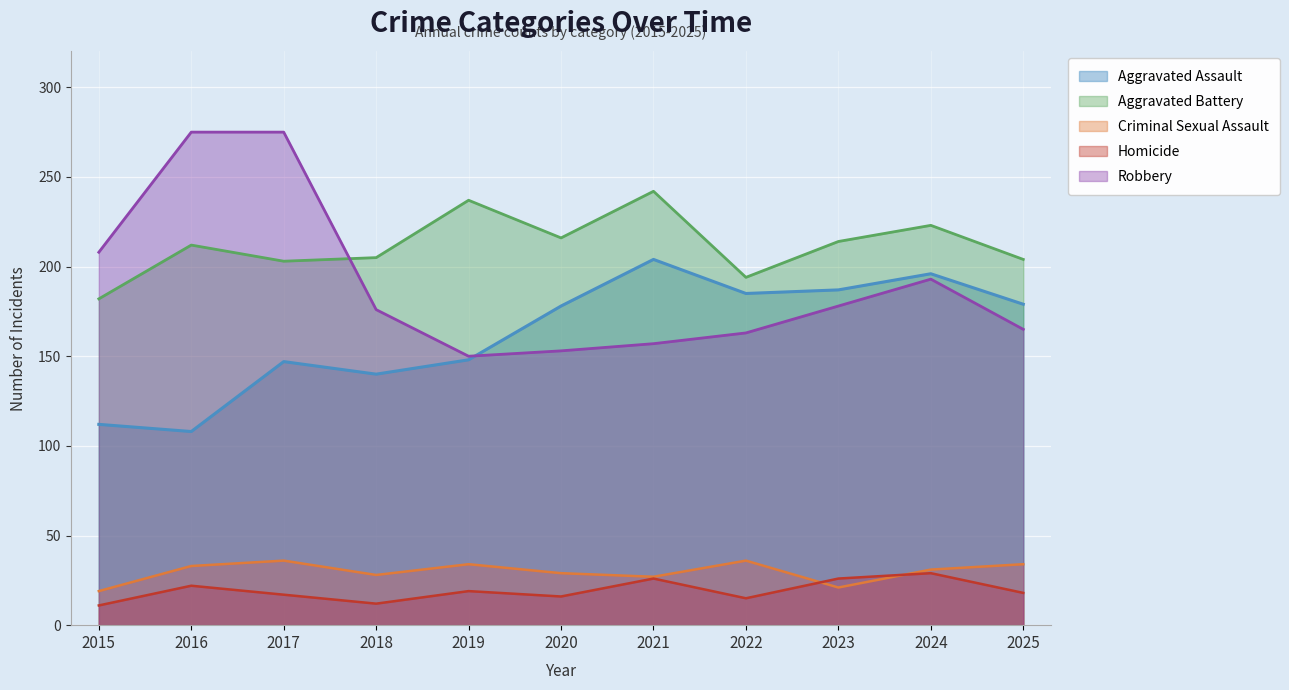

Reading left to right, extract all data points from this chart.

Aggravated Assault: 2015=112	2016=108	2017=147	2018=140	2019=148	2020=178	2021=204	2022=185	2023=187	2024=196	2025=179
Aggravated Battery: 2015=182	2016=212	2017=203	2018=205	2019=237	2020=216	2021=242	2022=194	2023=214	2024=223	2025=204
Criminal Sexual Assault: 2015=19	2016=33	2017=36	2018=28	2019=34	2020=29	2021=27	2022=36	2023=21	2024=31	2025=34
Homicide: 2015=11	2016=22	2017=17	2018=12	2019=19	2020=16	2021=26	2022=15	2023=26	2024=29	2025=18
Robbery: 2015=208	2016=275	2017=275	2018=176	2019=150	2020=153	2021=157	2022=163	2023=178	2024=193	2025=165